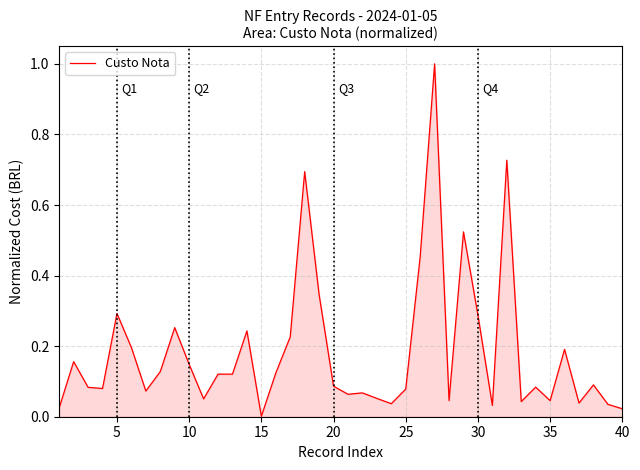

What is the greatest value displayed?

1.0